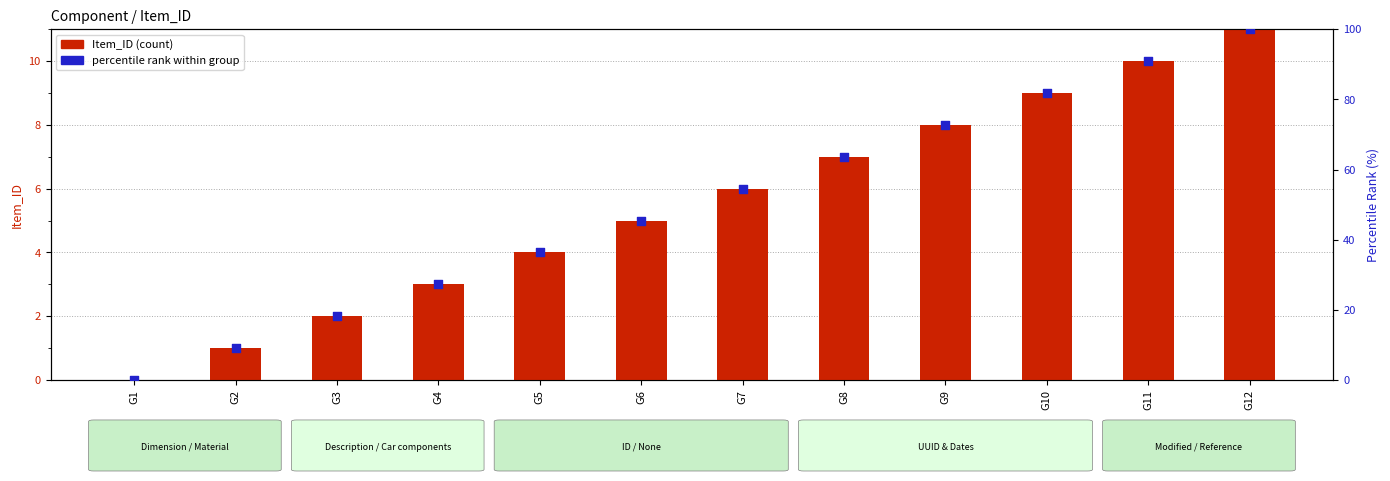

What are all the series names shown in the legend?

Item_ID, percentile rank within group